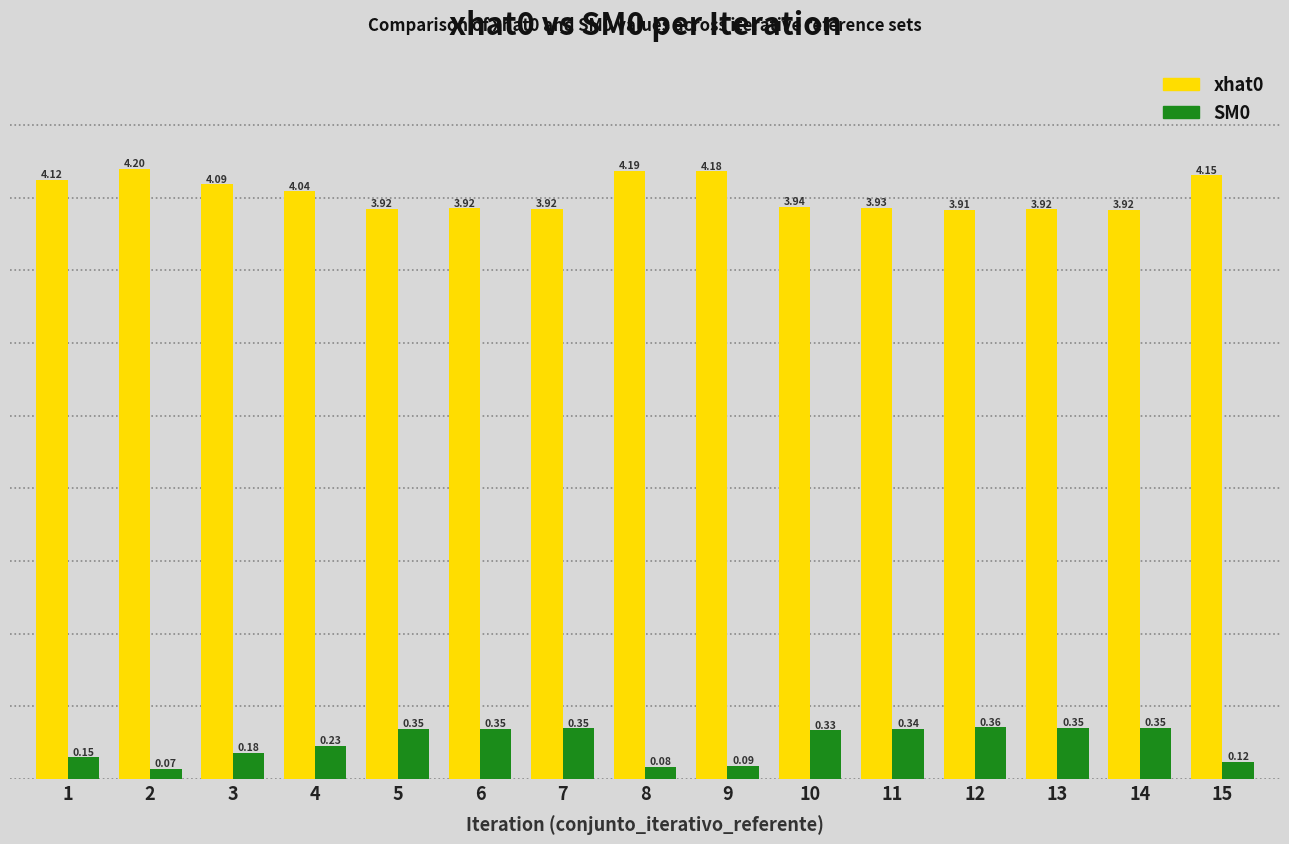

List the series in order of their peak value, highest first.

xhat0, SM0